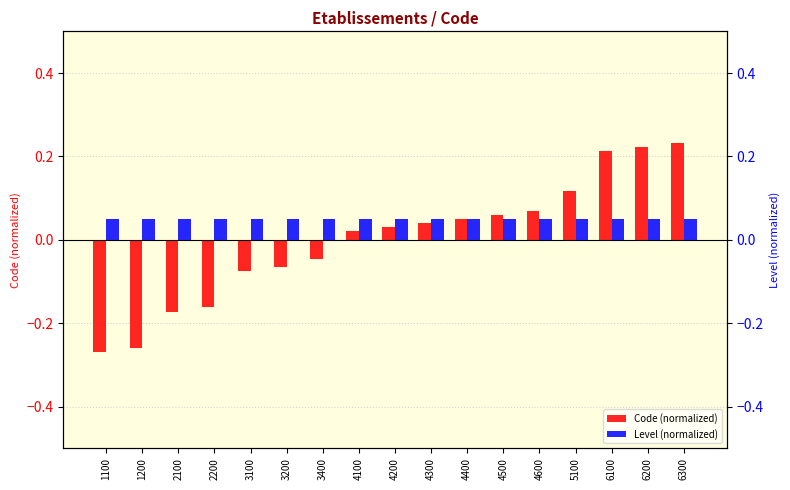

Is it true that Code (normalized) equals 0.1 at 4400?

False